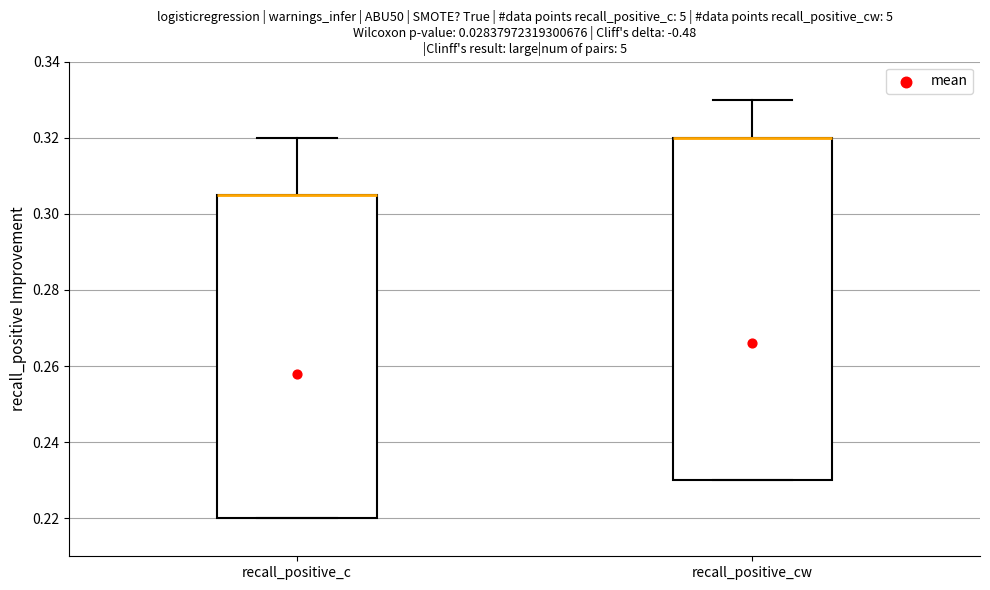

Reading left to right, read every box against the y-axis: the position of its median line, the range the box covers, and the ends of its whiskers. The values are not printed on the chart, so give them approximately, as read against the axis.

recall_positive_c: median 0.306 (drawn on the box's upper edge), box 0.220 to 0.306, whiskers 0.220 to 0.320
recall_positive_cw: median 0.320 (drawn on the box's upper edge), box 0.230 to 0.320, whiskers 0.230 to 0.330